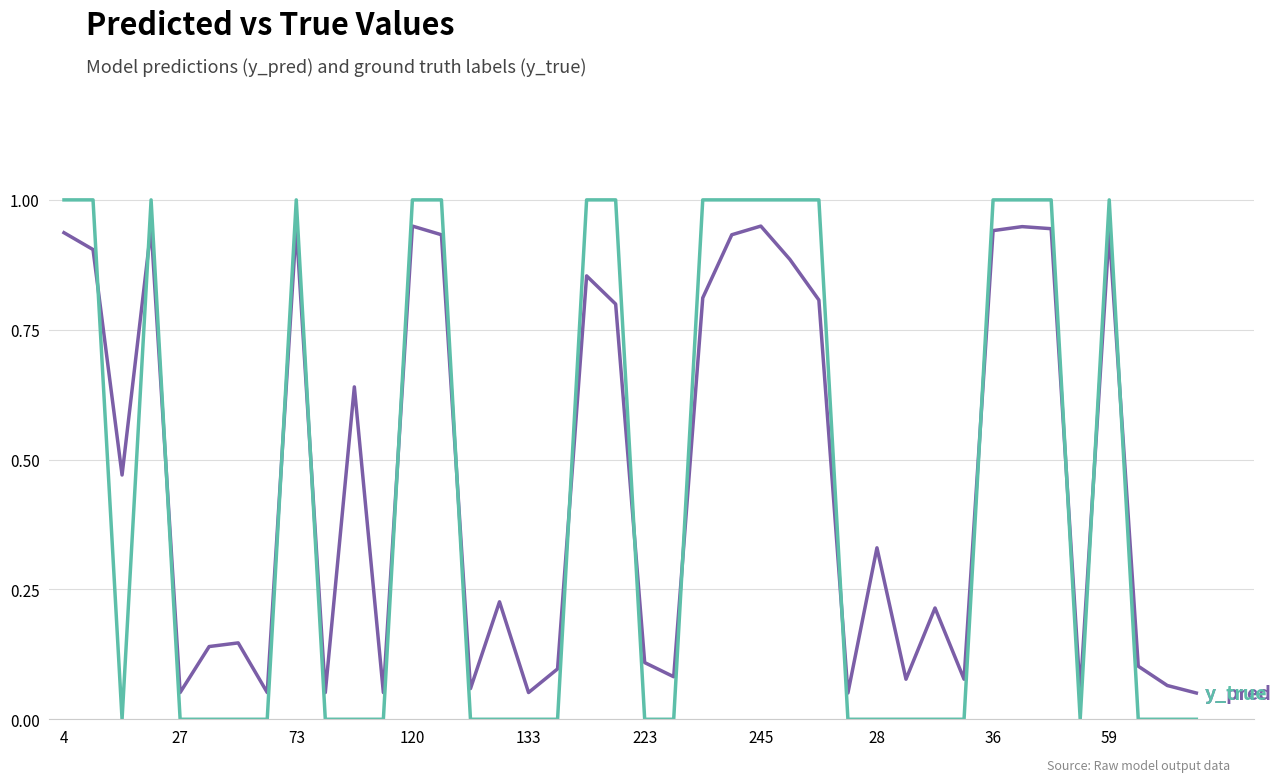

What is the greatest value displayed?

1.0